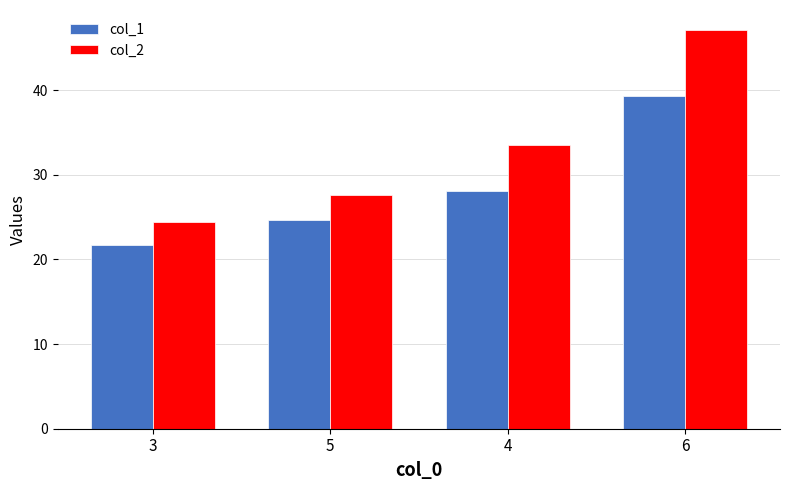

Between 5 and 4, which series saw the biggest shift?

col_2